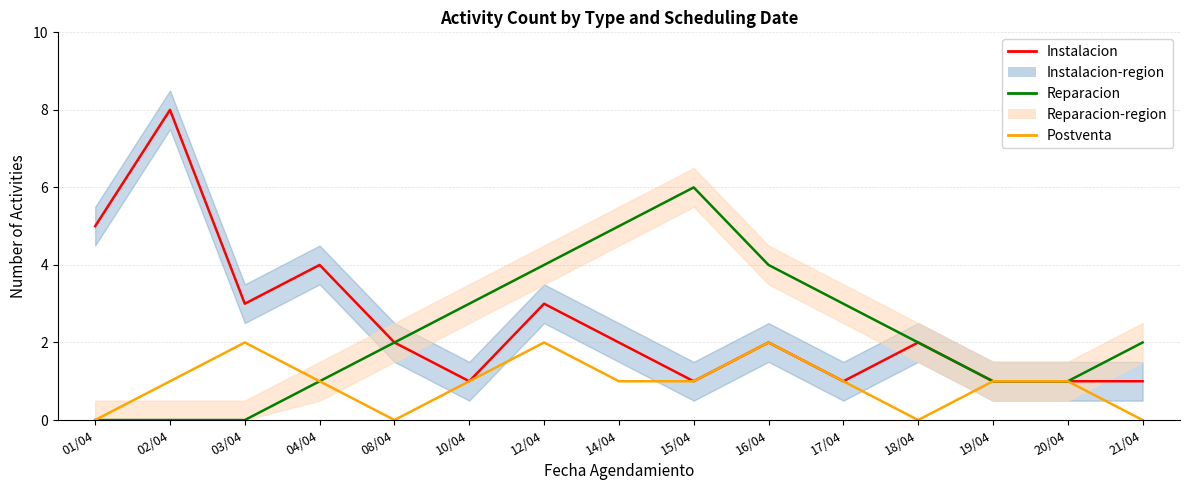

The value of Postventa at 16/04 is 2. True or false?

True